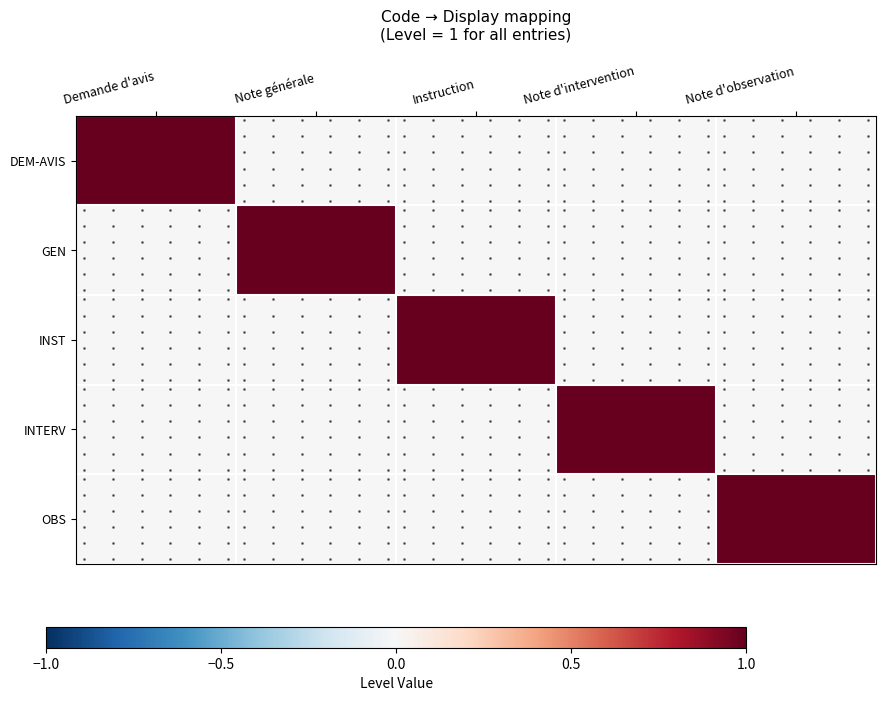

At which label does INTERV reach its minimum?

Demande d'avis